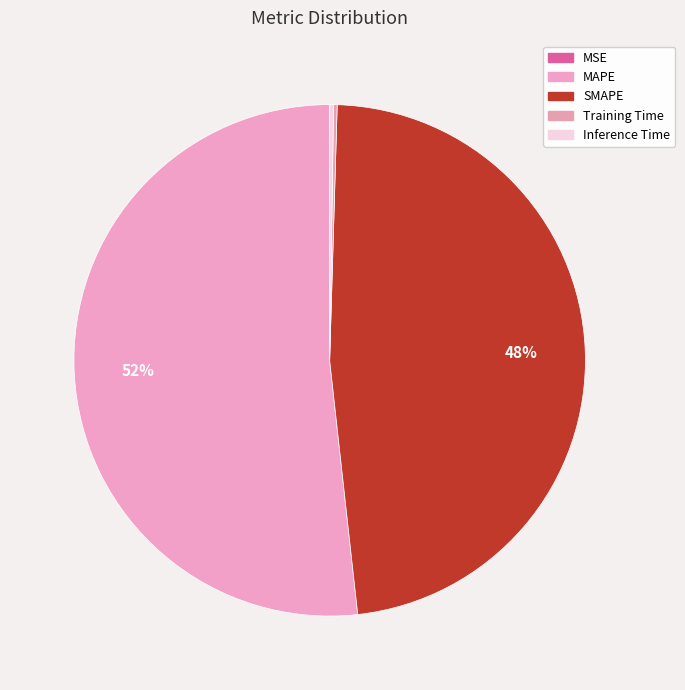

Between Inference Time and MSE, which is larger?

Inference Time